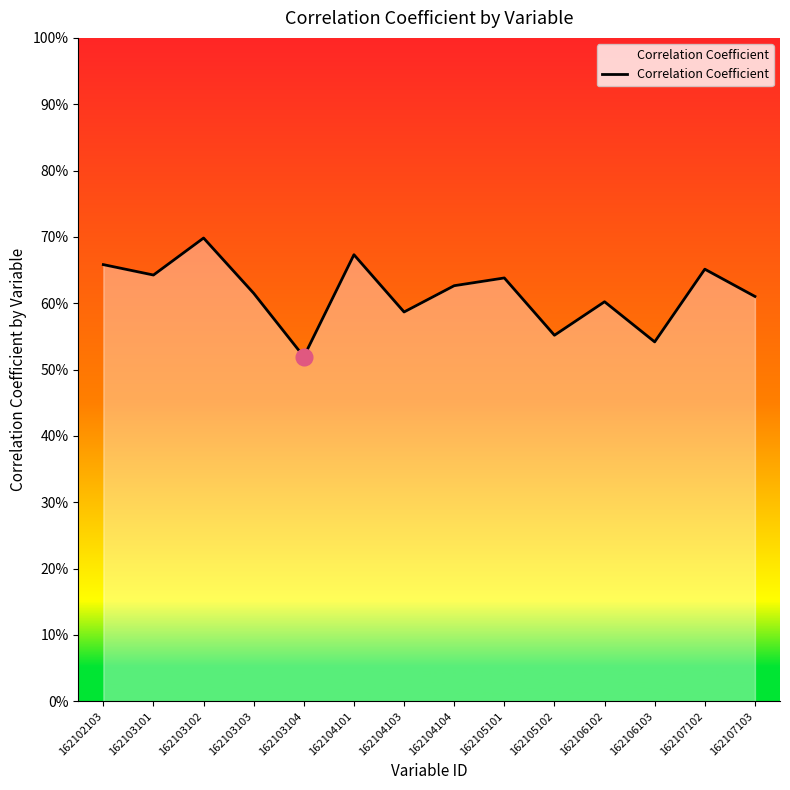

Is this an area chart (filled region under the line)?

Yes